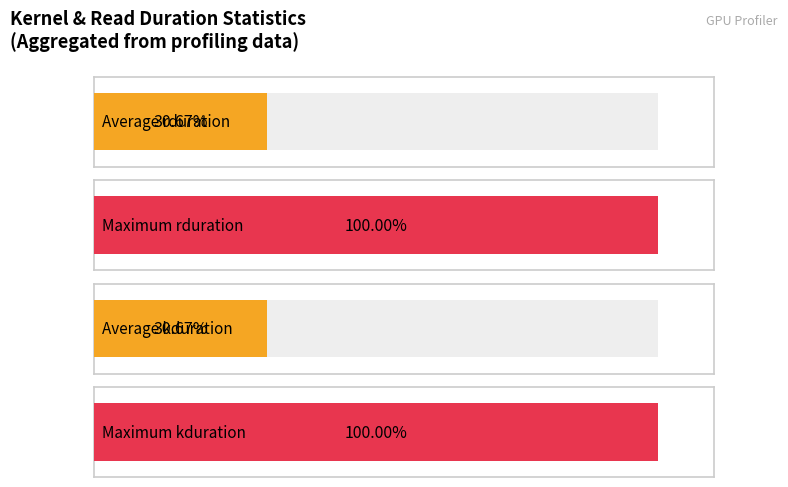

How many distinct data groups are displayed?

2